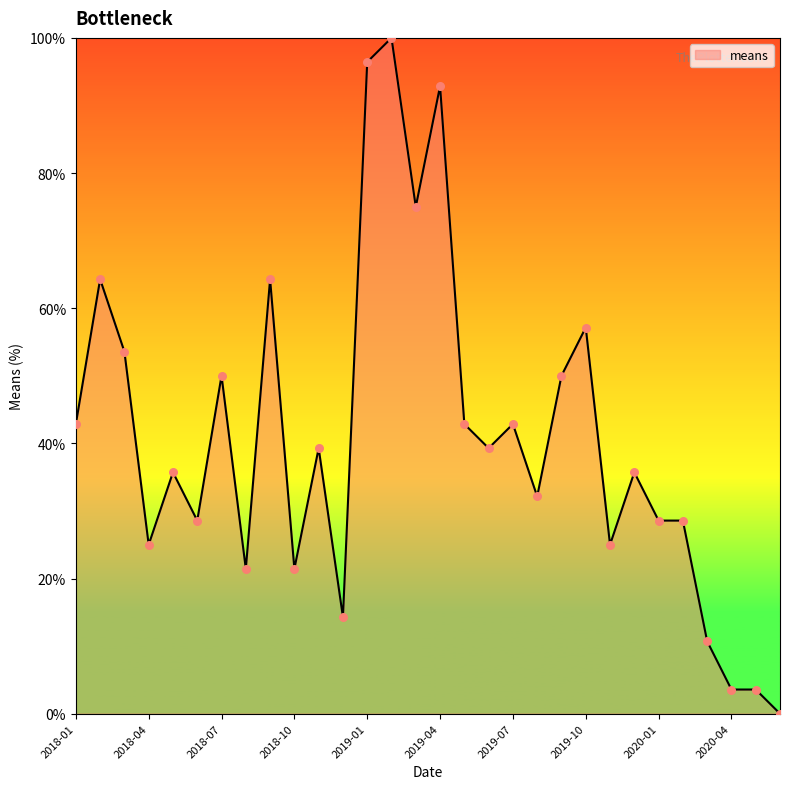

What is the difference between the maximum and minimum values?

100.0